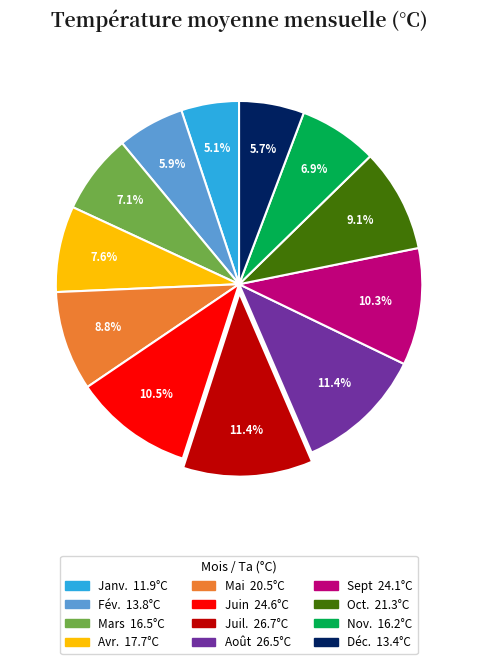

Which has a higher value, Sept or Juil.?

Juil.